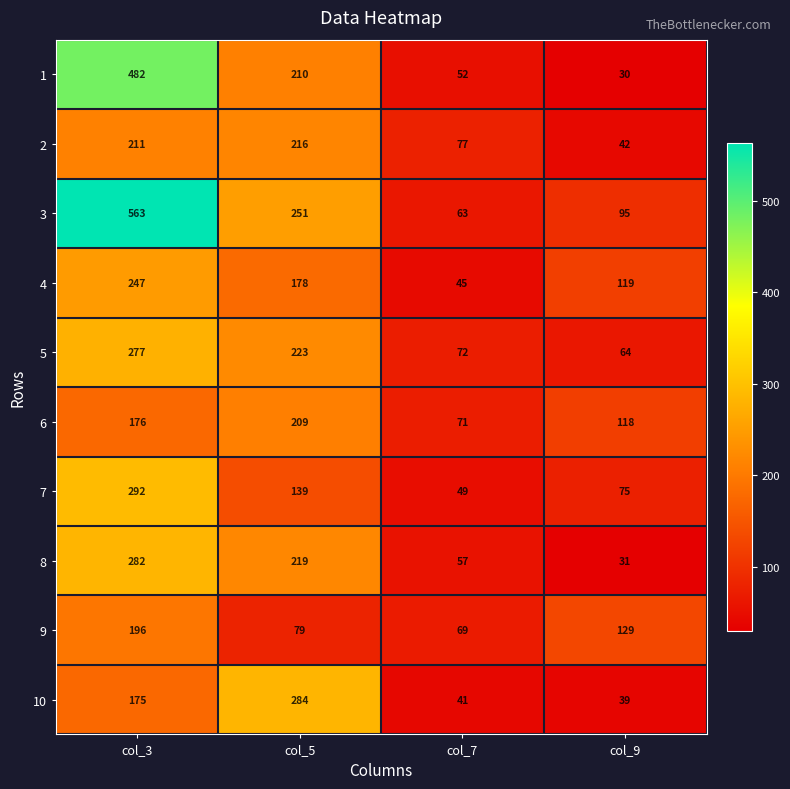

At which category does the chart reach its minimum across all series?

col_9